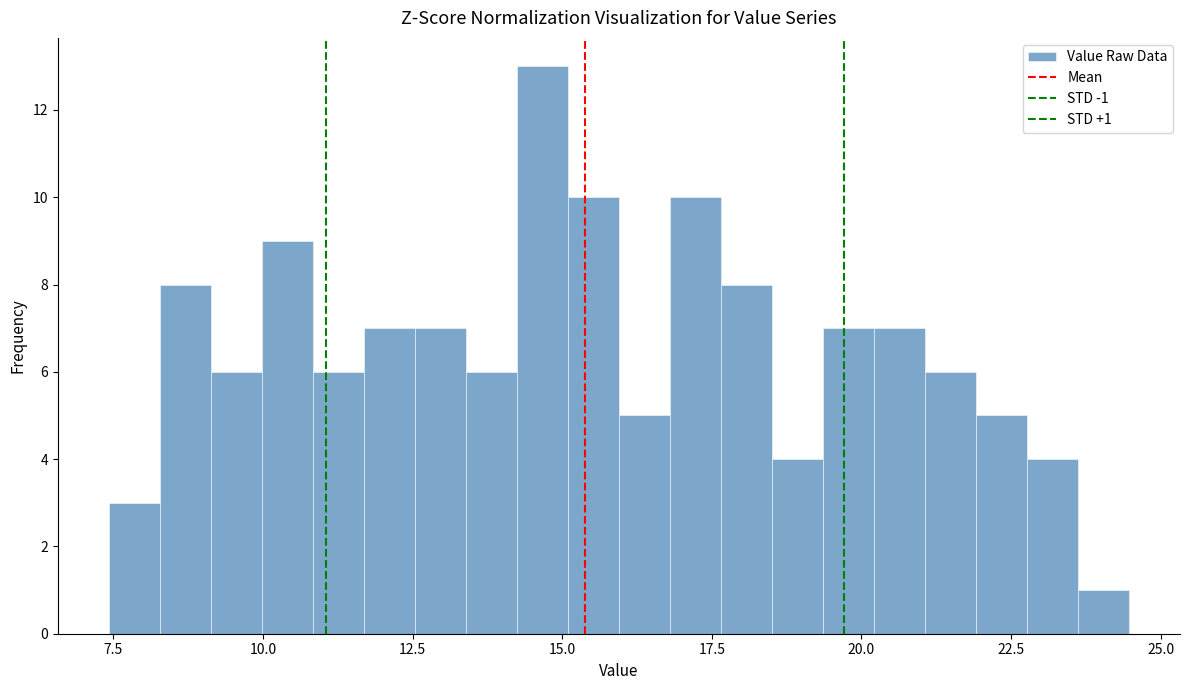

Read against the x-axis, roughly where is the centre of the tallest bar?

14.5